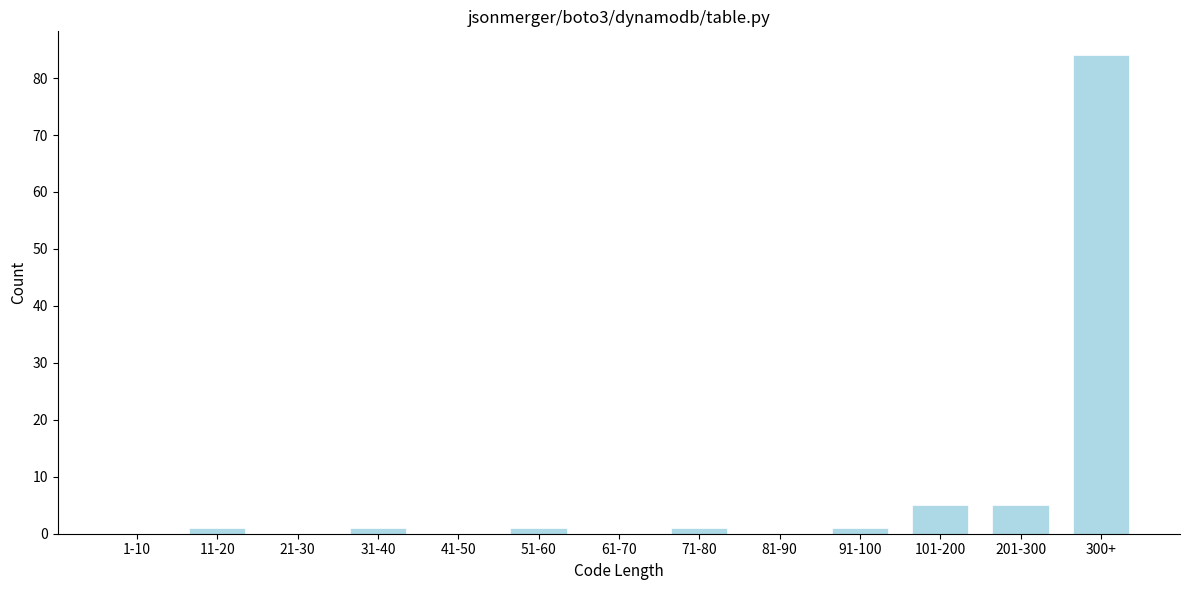

Reading right to left, list all the values displayed in this chart.

300+=84	201-300=5	101-200=5	91-100=1	81-90=0	71-80=1	61-70=0	51-60=1	41-50=0	31-40=1	21-30=0	11-20=1	1-10=0